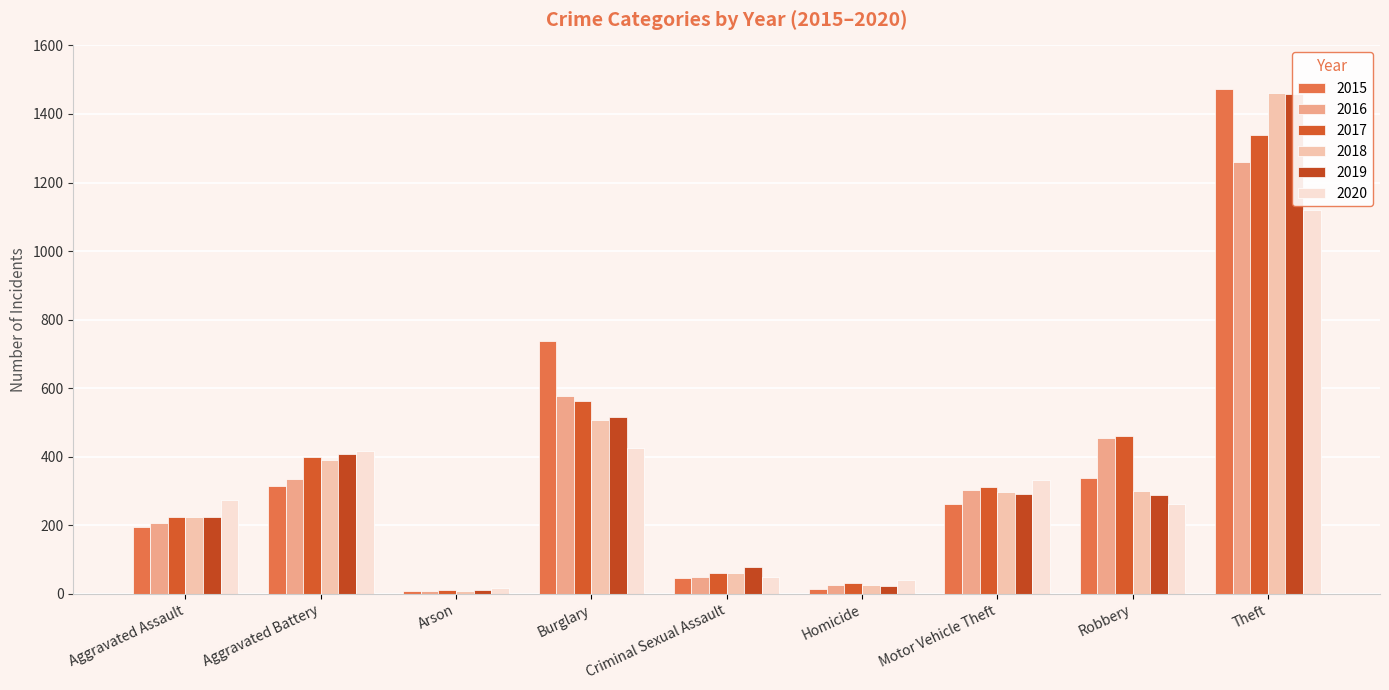

How many data points in 2016 are above 304?

4